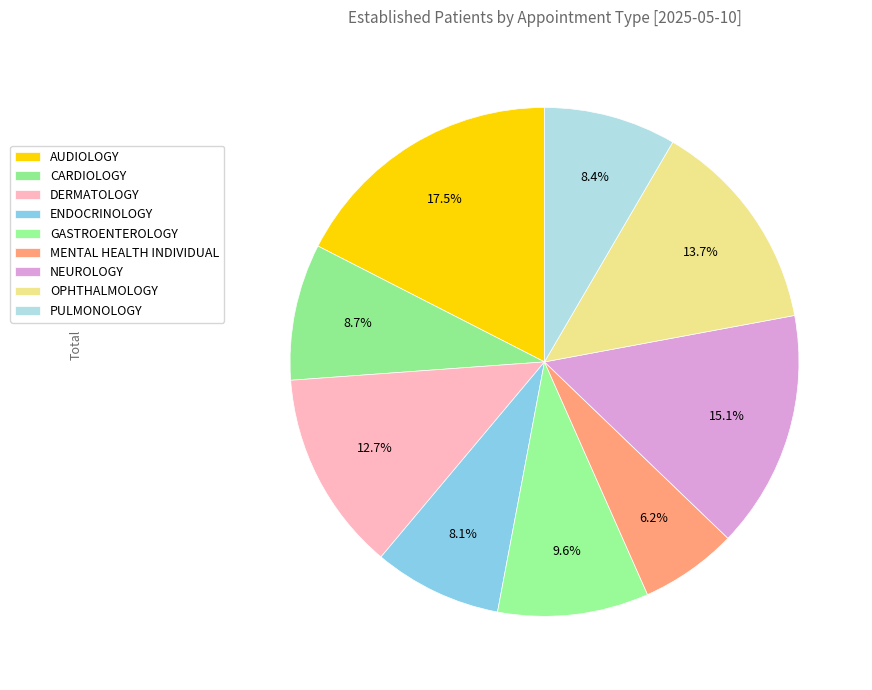

Combined, what portion of the pie is GASTROENTEROLOGY and DERMATOLOGY?

22.3%